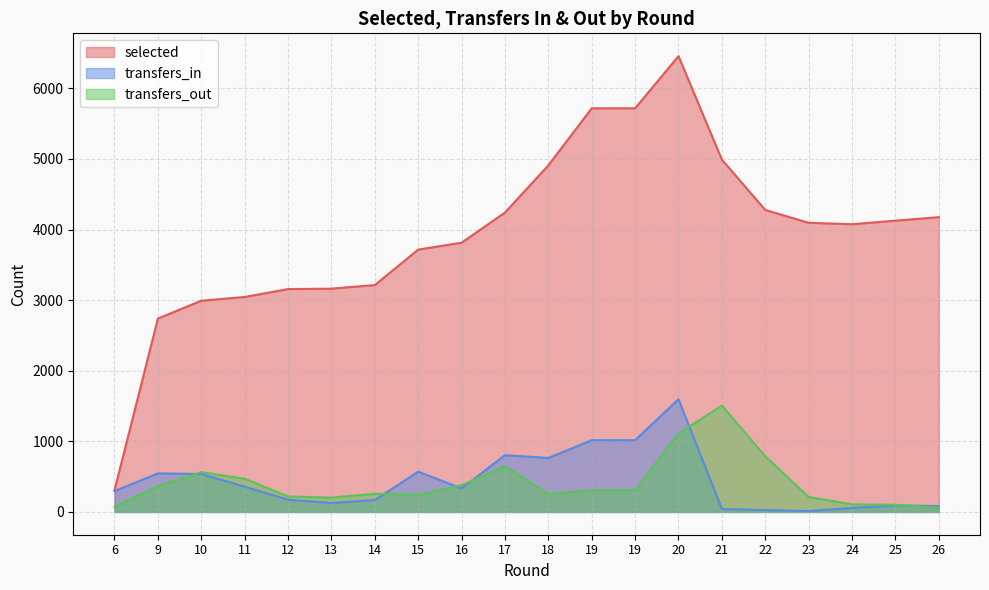

What is the difference between the maximum and minimum values in the transfers_in series?

1584